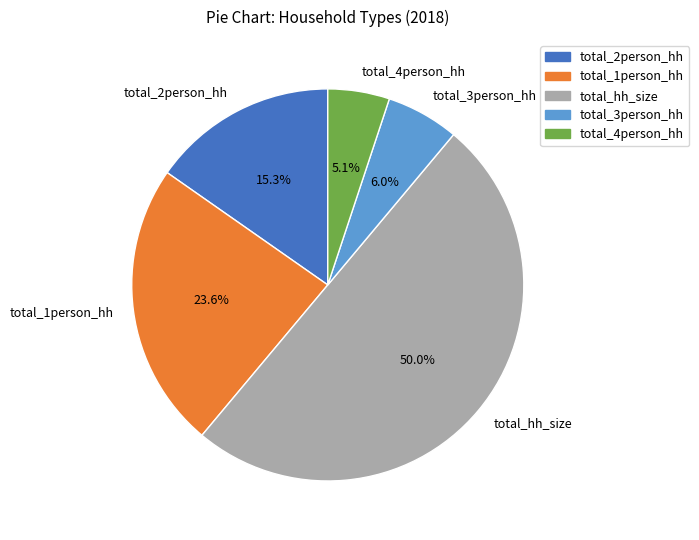

To the nearest percent, what percentage of the pie is total_hh_size?

50%